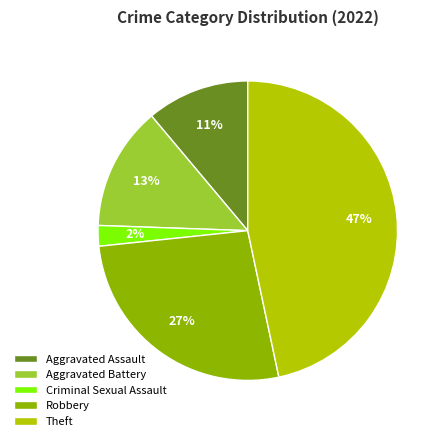

What percentage is the Criminal Sexual Assault slice, to the nearest percent?

2%